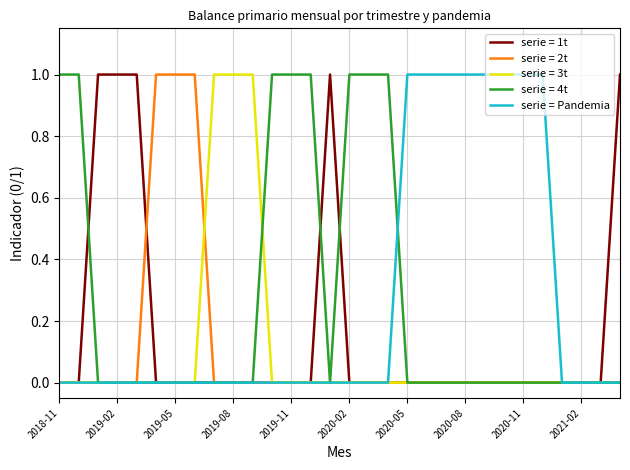

What is the maximum value shown in the chart?

1